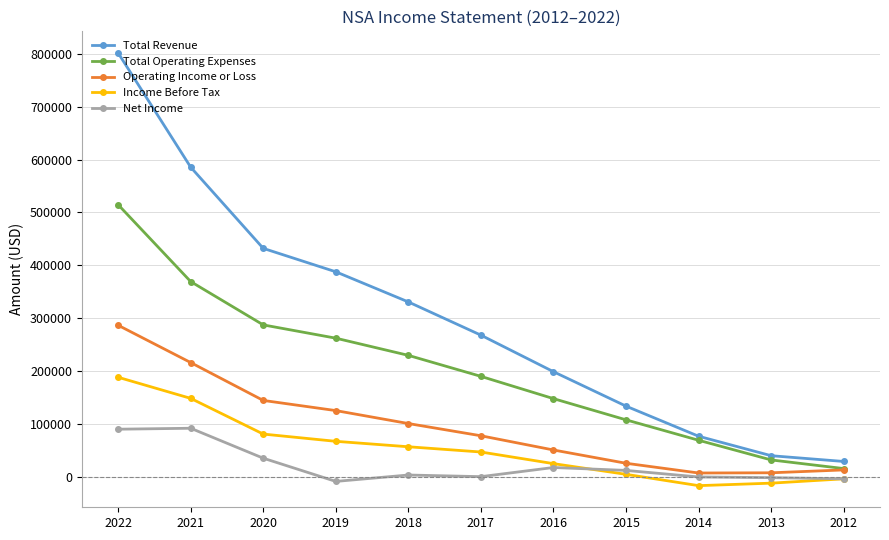

How many values in the Total Operating Expenses series are below 190200?

5